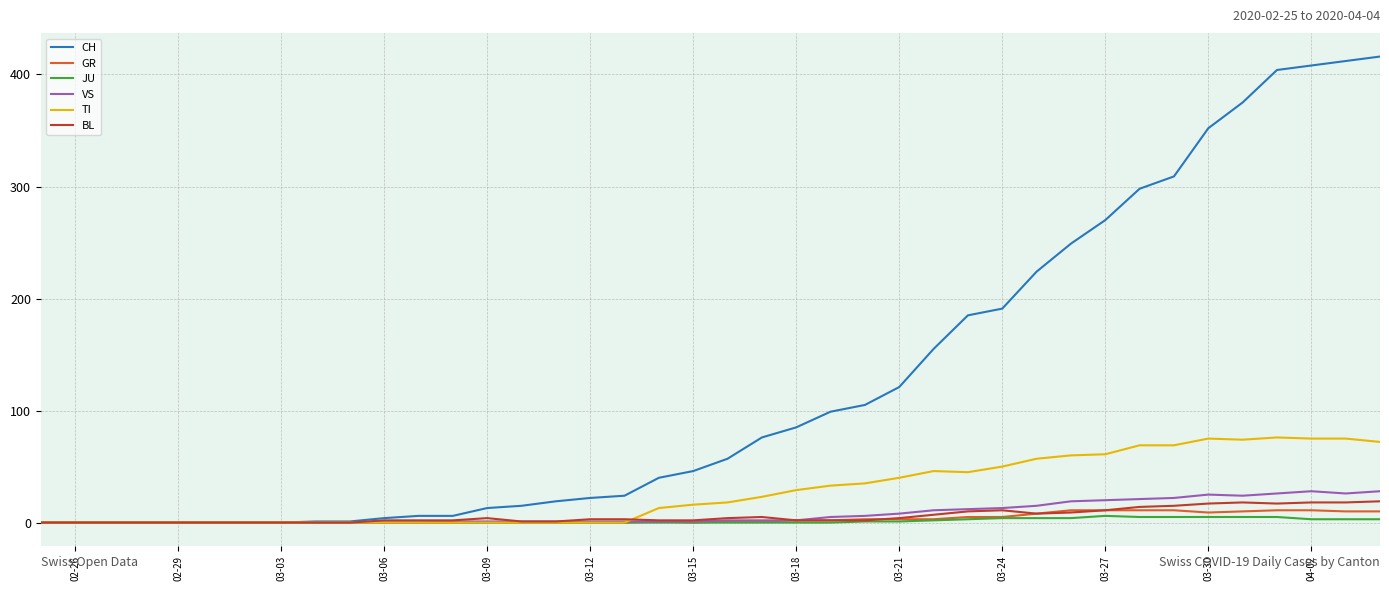

Is this an area chart (filled region under the line)?

No